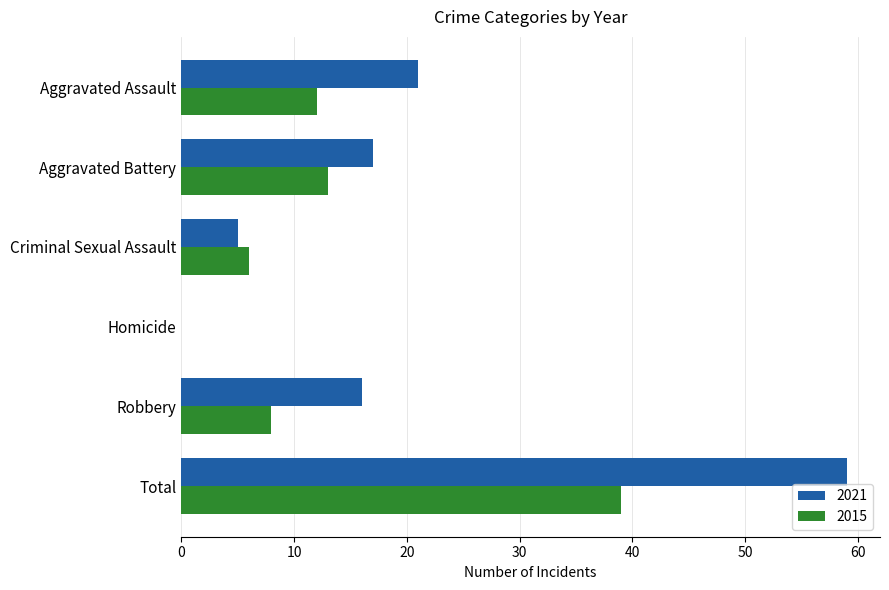

What are all the series names shown in the legend?

2021, 2015